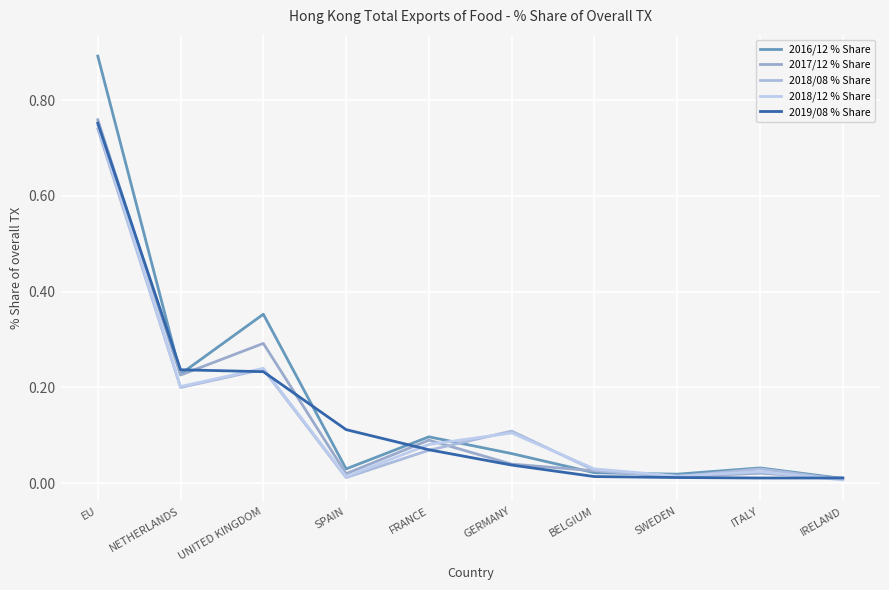

How many lines are shown in the chart?

5